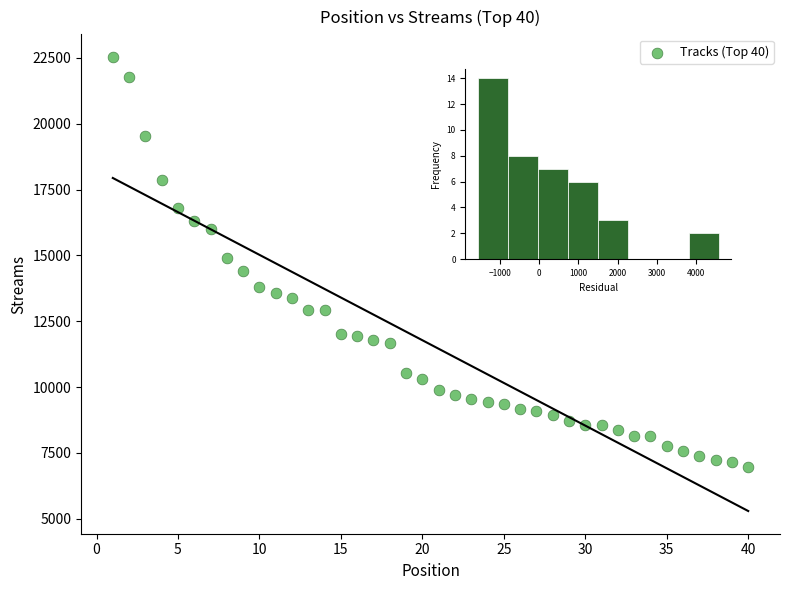

What is the range of Y values (max minus min)?

15565